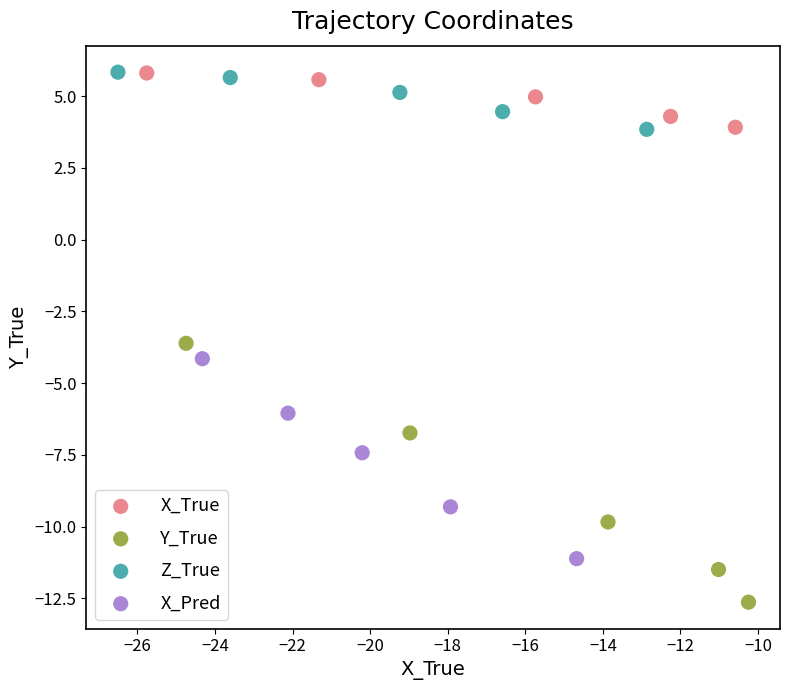

What are all the series names shown in the legend?

X_True, Y_True, Z_True, X_Pred